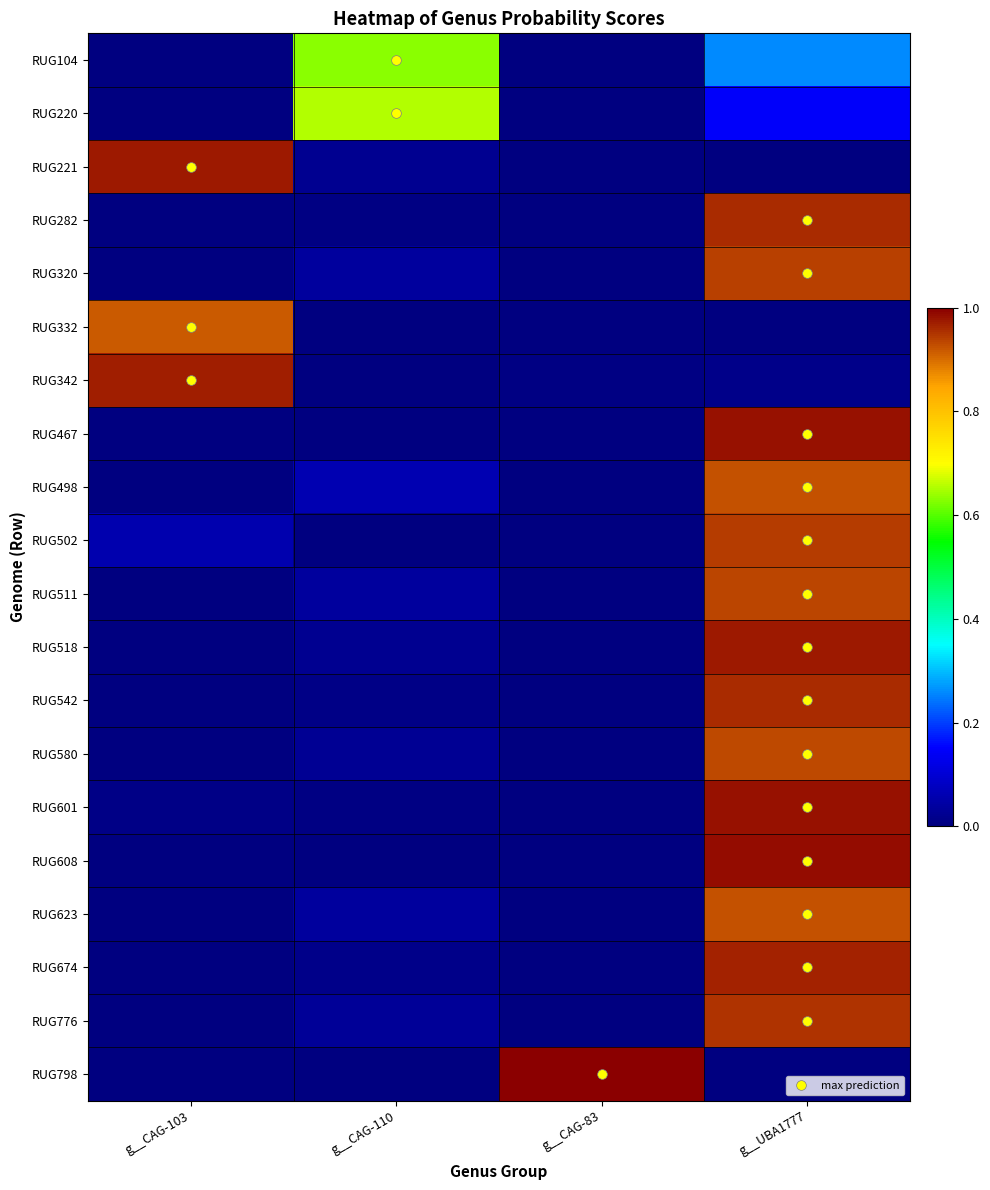

What is the total value across all series at g__UBA1777?

13.8